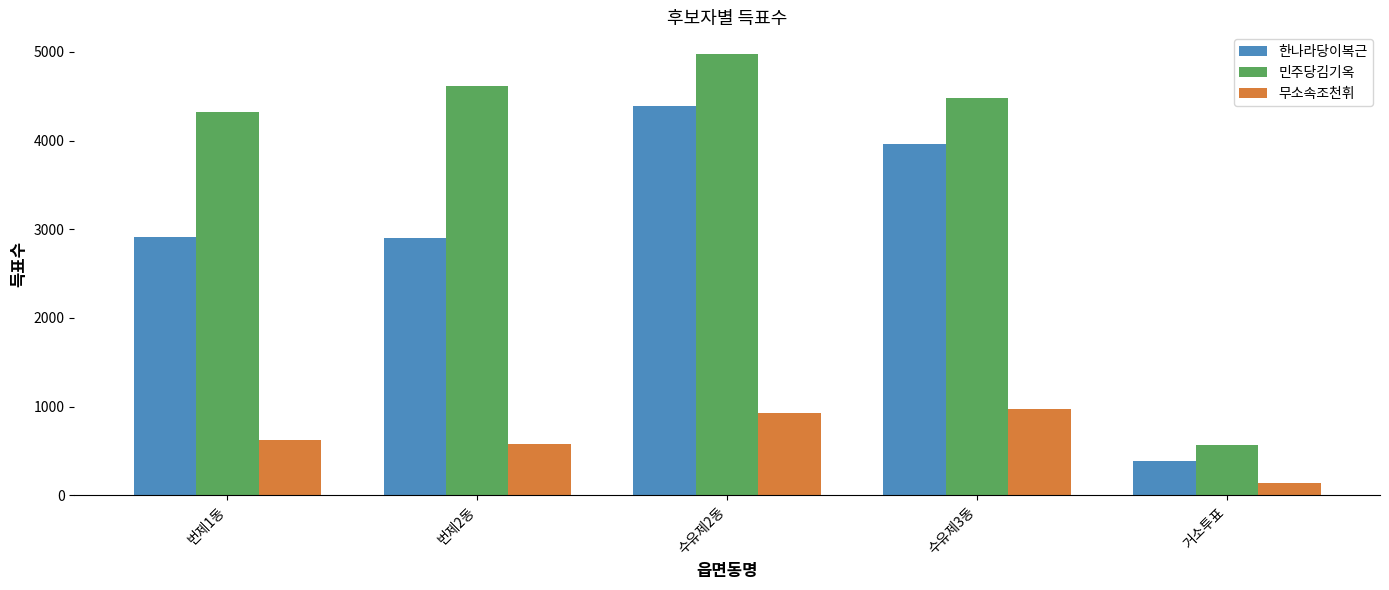

Rank the series by their average value, from lowest to highest.

무소속조천휘, 한나라당이복근, 민주당김기옥